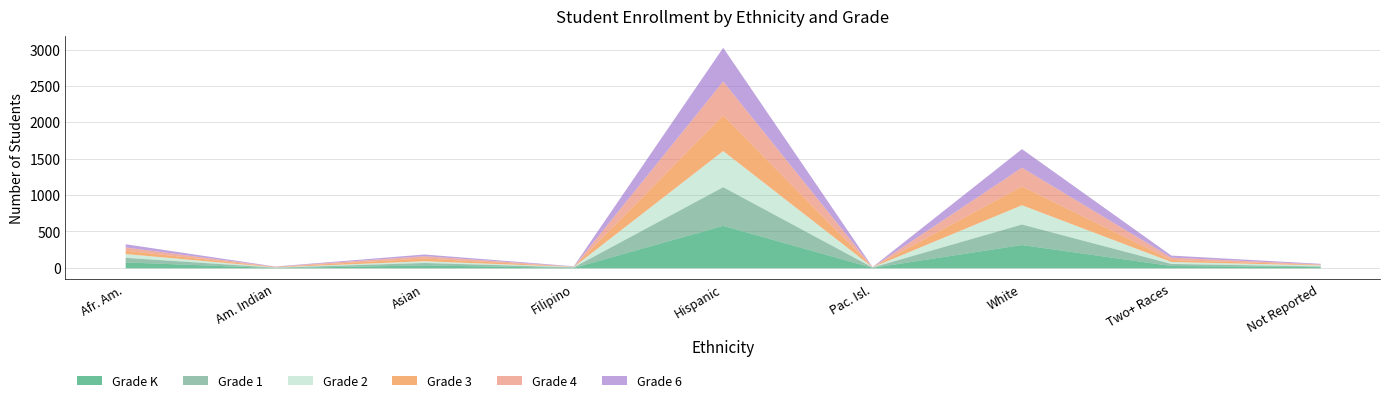

What is the total value across all series at Filipino?

28